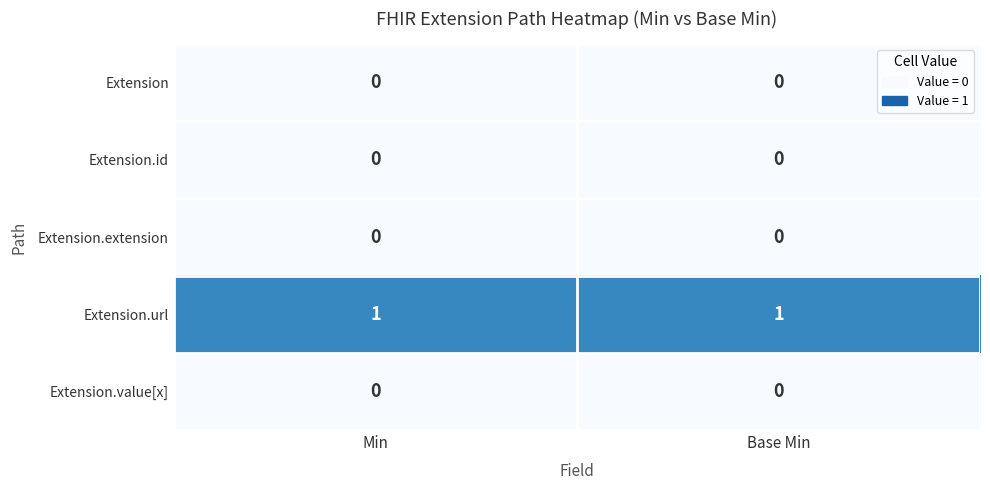

Which series has the largest total across all categories?

Extension.url